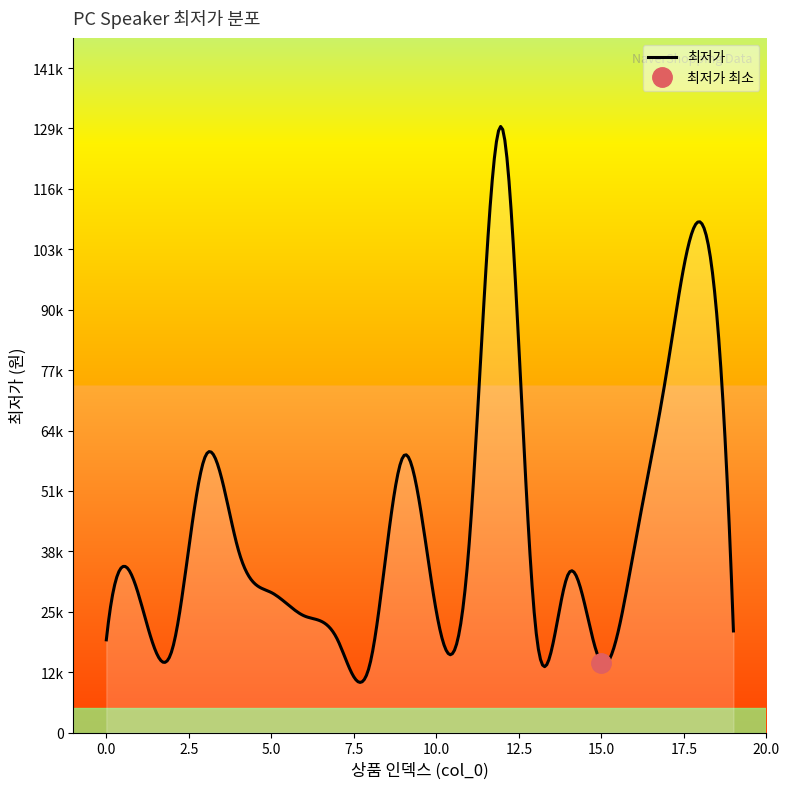

Reading left to right, list all the values displayed in this chart.

19800	28900	17800	59000	39000	29900	24900	19900	15000	59000	25800	40900	129000	22900	33900	14900	39600	78000	109000	21700